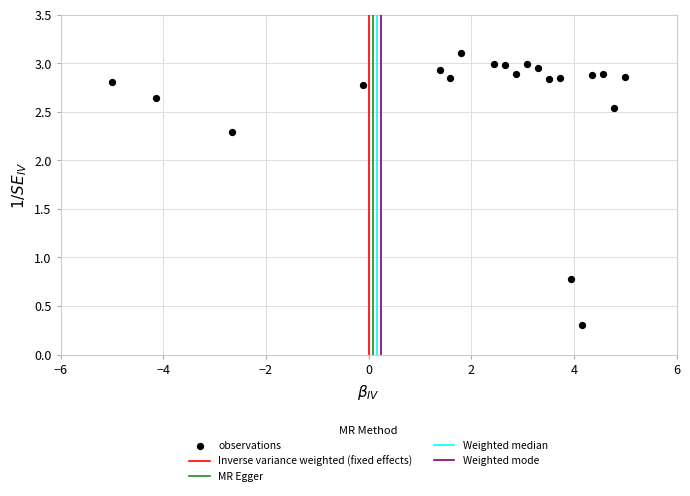

What Y value in the scatter plot is closest to 1?

0.8